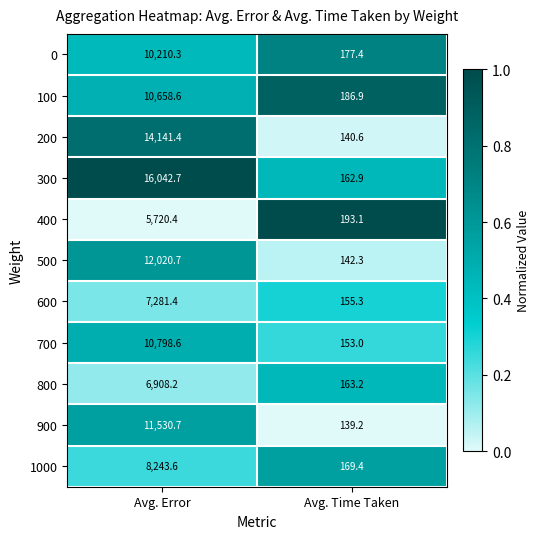

Reading left to right, list all the values displayed in this chart.

0: Avg. Error=10210.3	Avg. Time Taken=177.4
100: Avg. Error=10658.6	Avg. Time Taken=186.9
200: Avg. Error=14141.4	Avg. Time Taken=140.6
300: Avg. Error=16042.7	Avg. Time Taken=162.9
400: Avg. Error=5720.4	Avg. Time Taken=193.1
500: Avg. Error=12020.7	Avg. Time Taken=142.3
600: Avg. Error=7281.4	Avg. Time Taken=155.3
700: Avg. Error=10798.6	Avg. Time Taken=153.0
800: Avg. Error=6908.2	Avg. Time Taken=163.2
900: Avg. Error=11530.7	Avg. Time Taken=139.2
1000: Avg. Error=8243.6	Avg. Time Taken=169.4